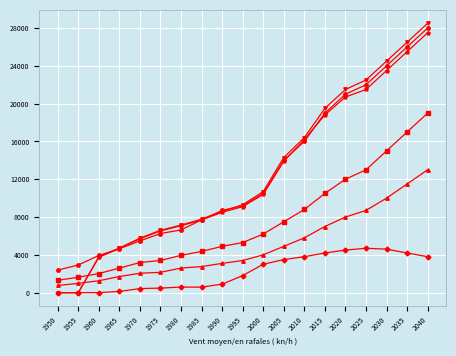

What is the spread (max minus min) of values at 2005?

10800.0